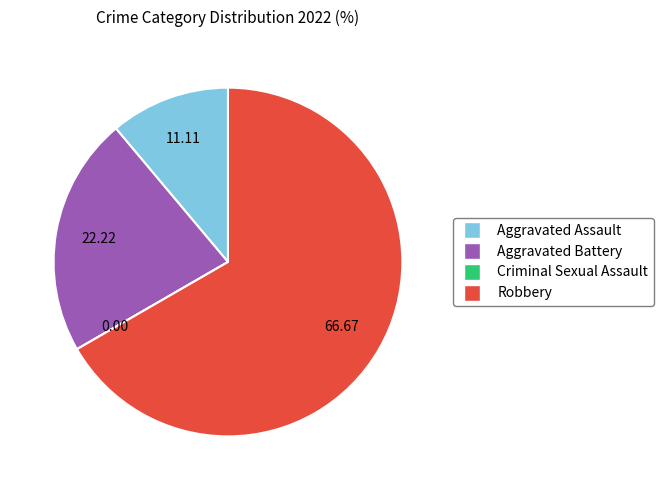

Is there any slice that represents more than half of the pie?

Yes